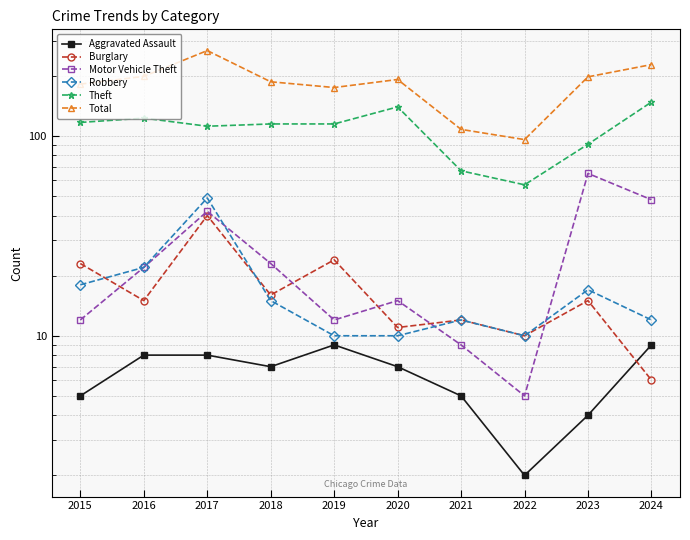

Rank the series at 2015 from lowest to highest value.

Aggravated Assault, Motor Vehicle Theft, Robbery, Burglary, Theft, Total